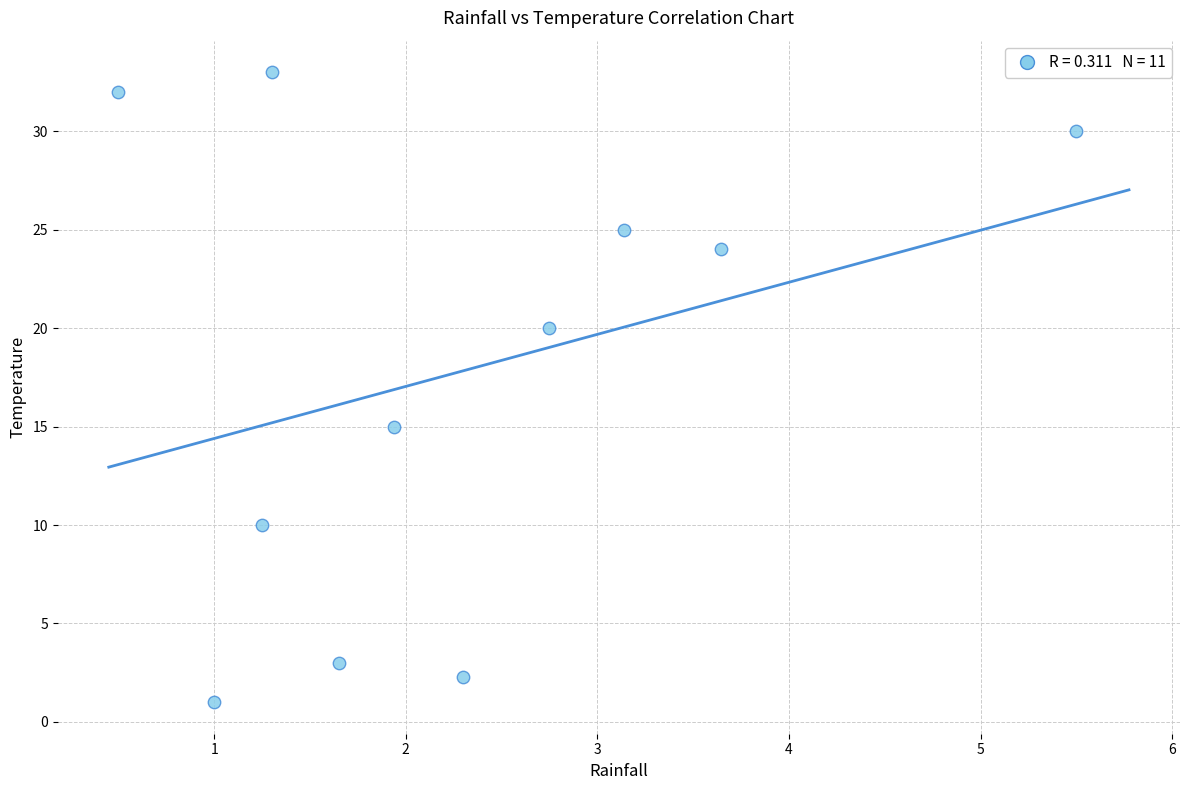

What is the range of X values (max minus min)?

5.0